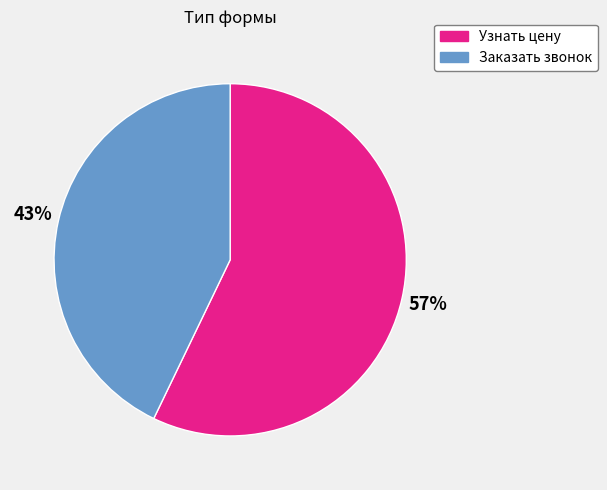

Rank the categories by value from lowest to highest.

Заказать звонок, Узнать цену